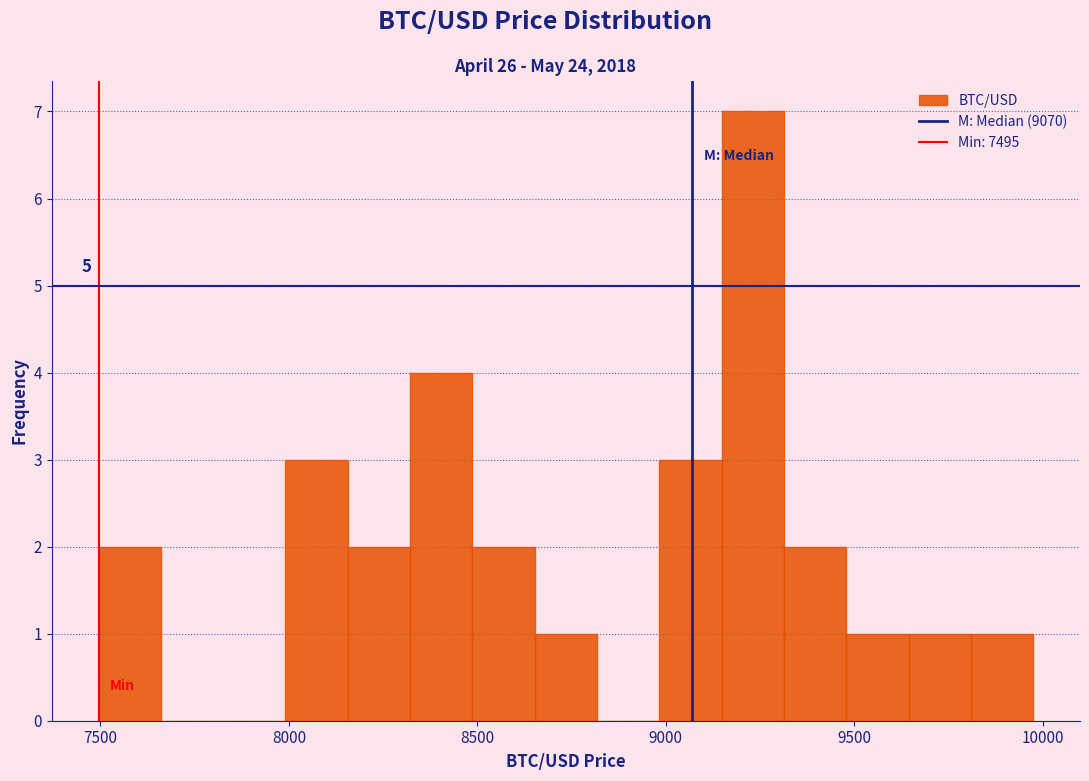

Around what value on the x-axis is the tallest bar? Give the approximate position of its centre, as read against the axis.

9250